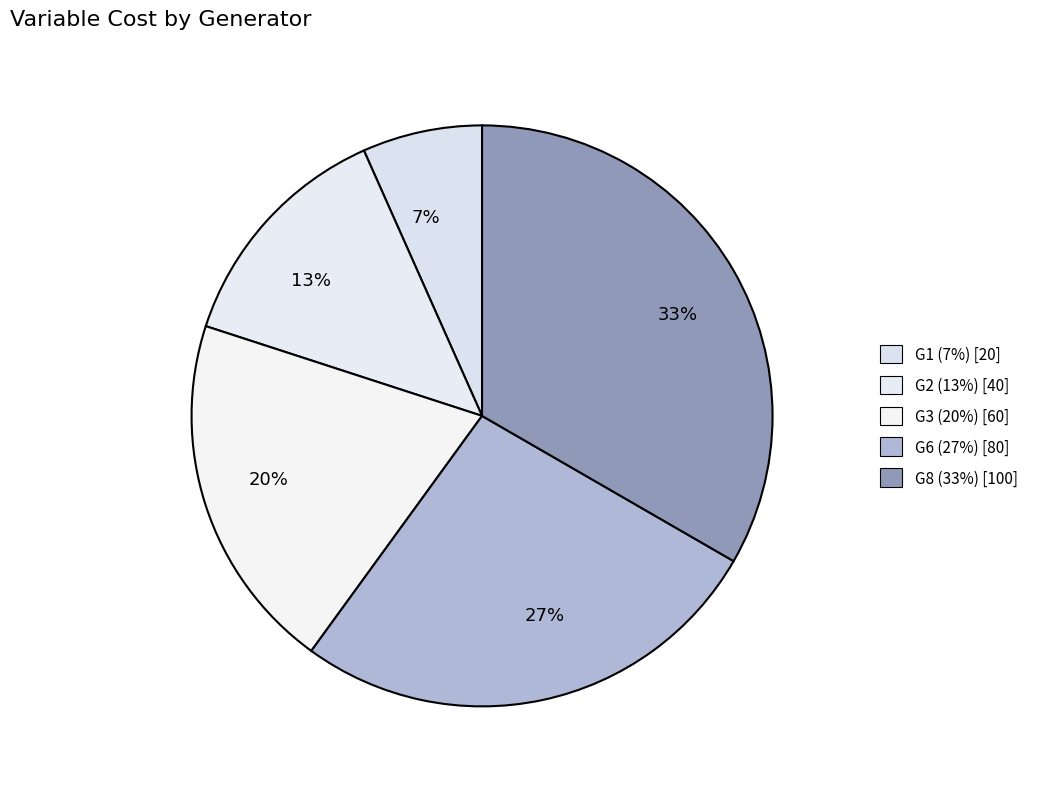

To the nearest percent, what is the average slice percentage?

20%